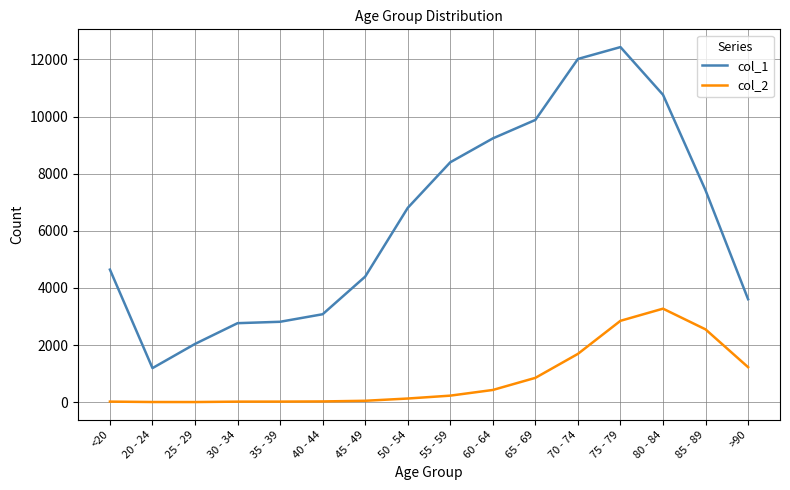

What is the total value across all series at 75 - 79?

15282